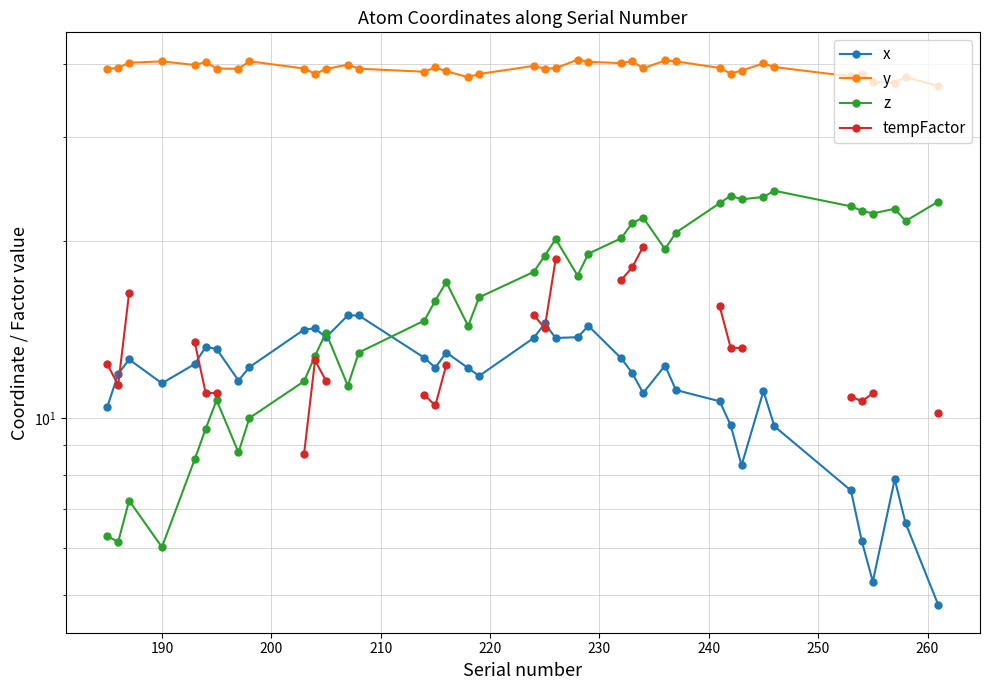

What is the minimum value shown in the chart?

4.8